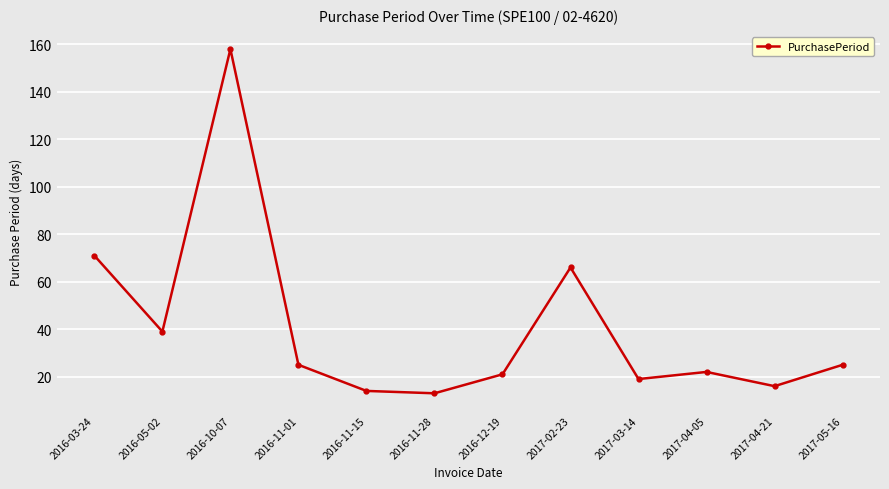

How many categories are shown in the chart?

12